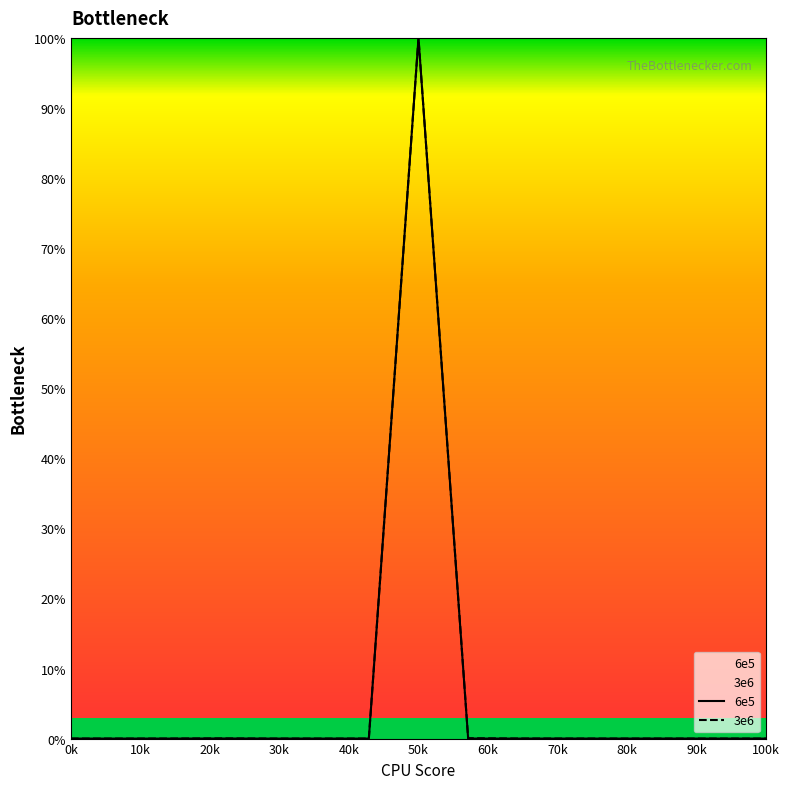

How many lines are shown in the chart?

2